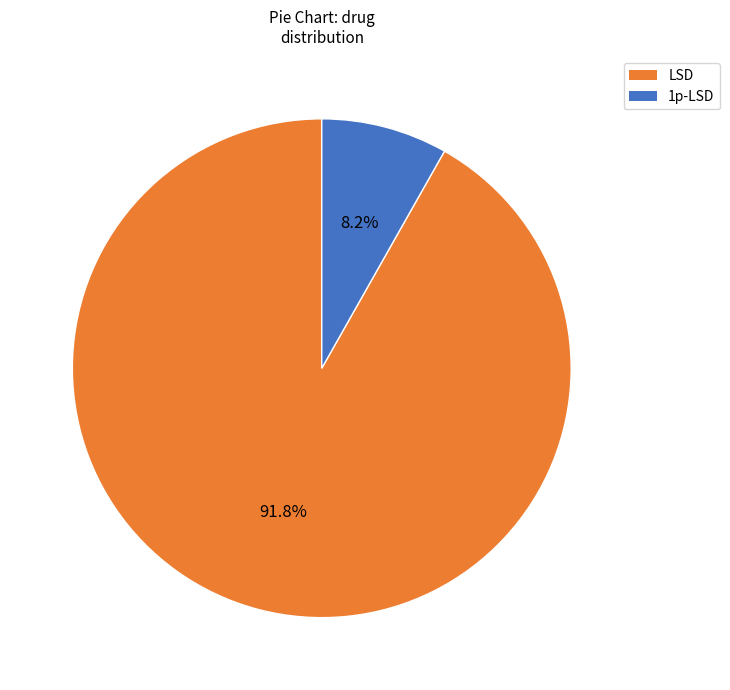

Rank the categories by value from highest to lowest.

LSD, 1p-LSD